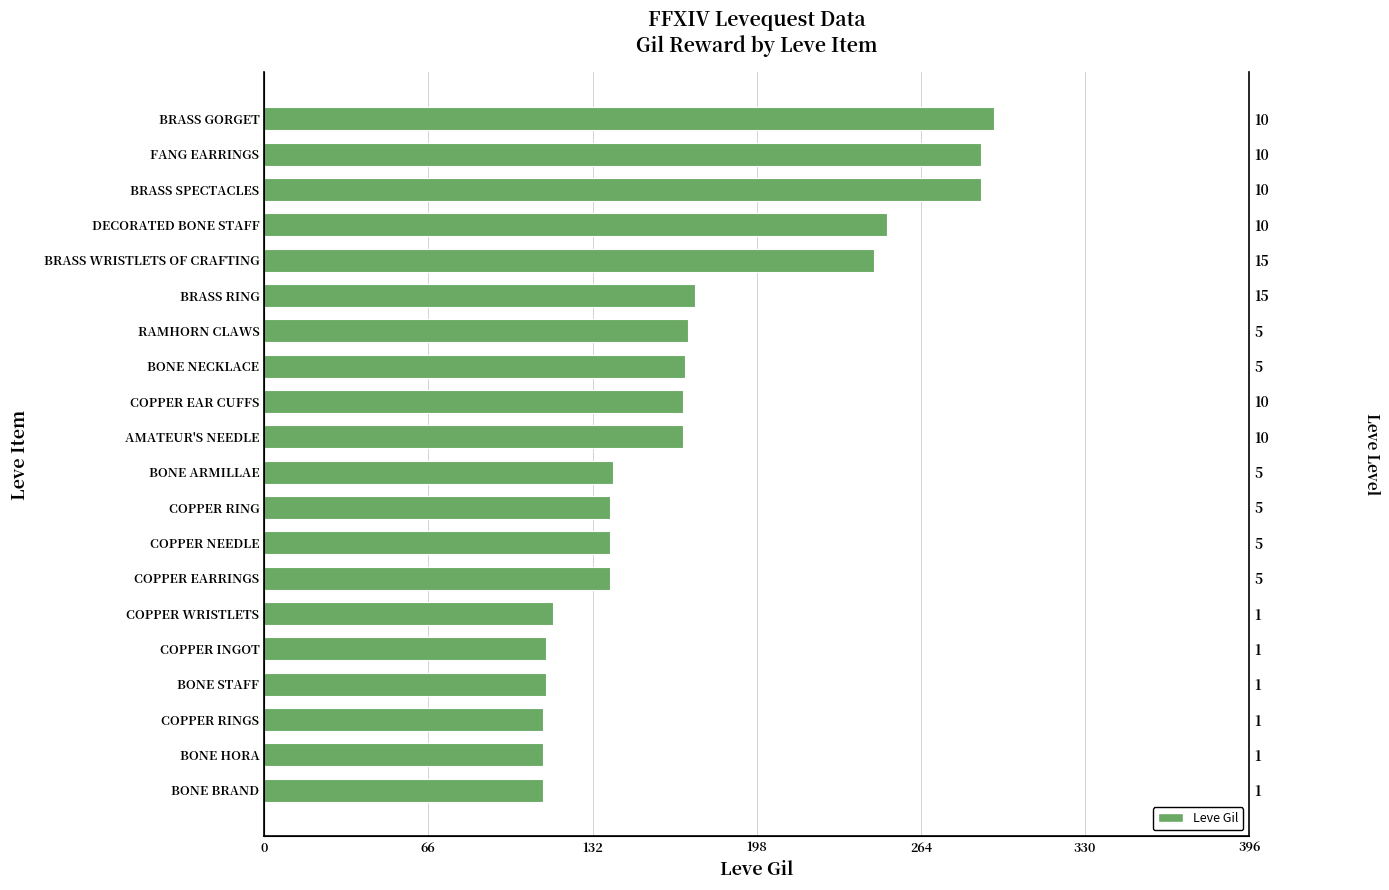

How many values are below 168?

10